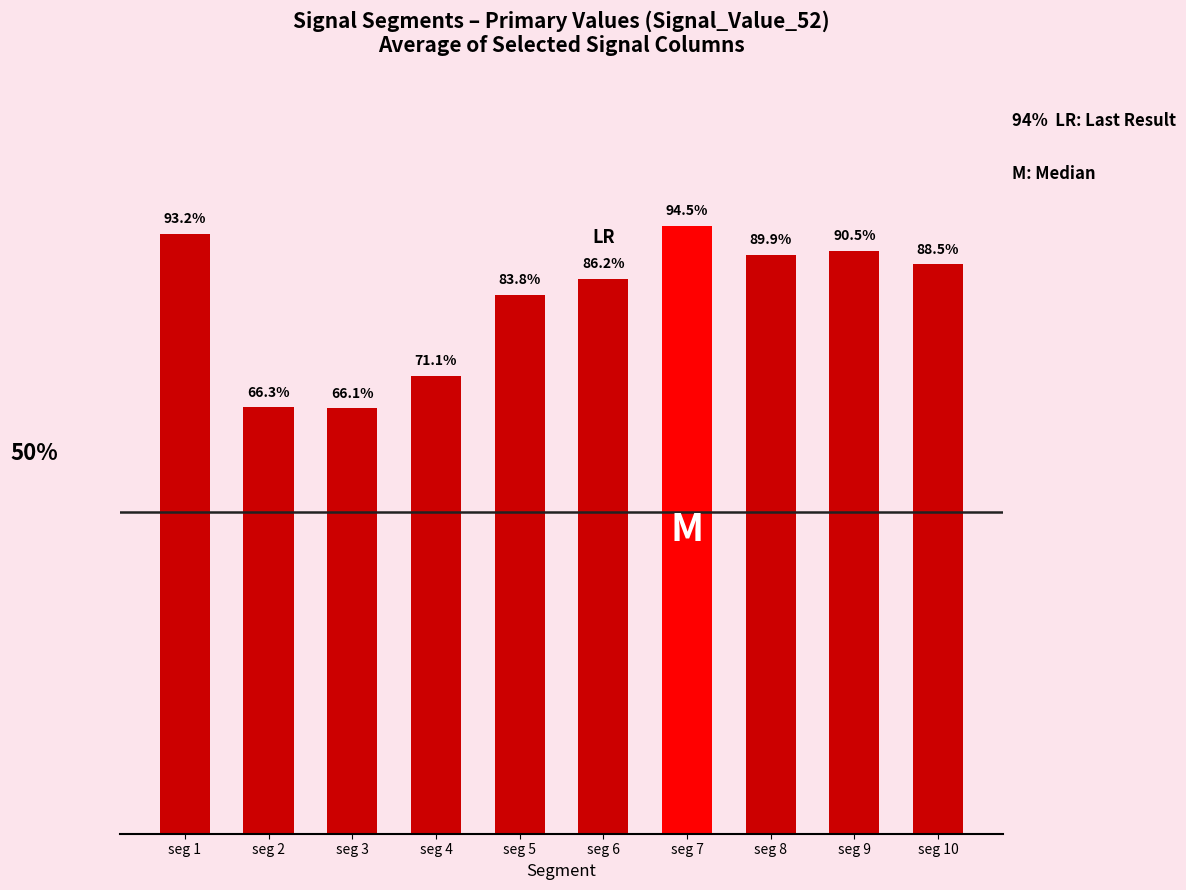

Rank the categories by value from lowest to highest.

seg 3, seg 2, seg 4, seg 5, seg 6, seg 10, seg 8, seg 9, seg 1, seg 7